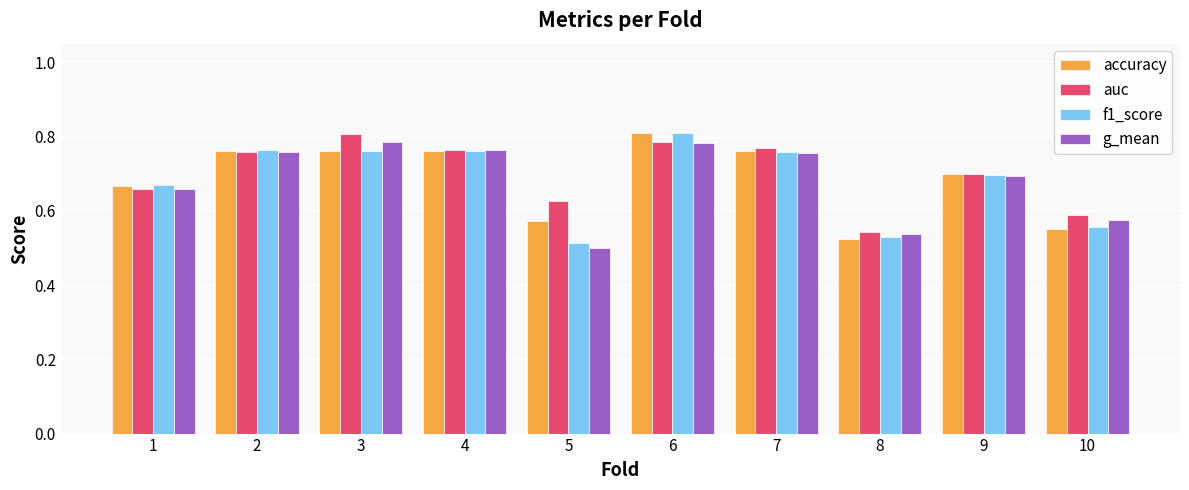

Which series has the largest range (max minus min)?

f1_score